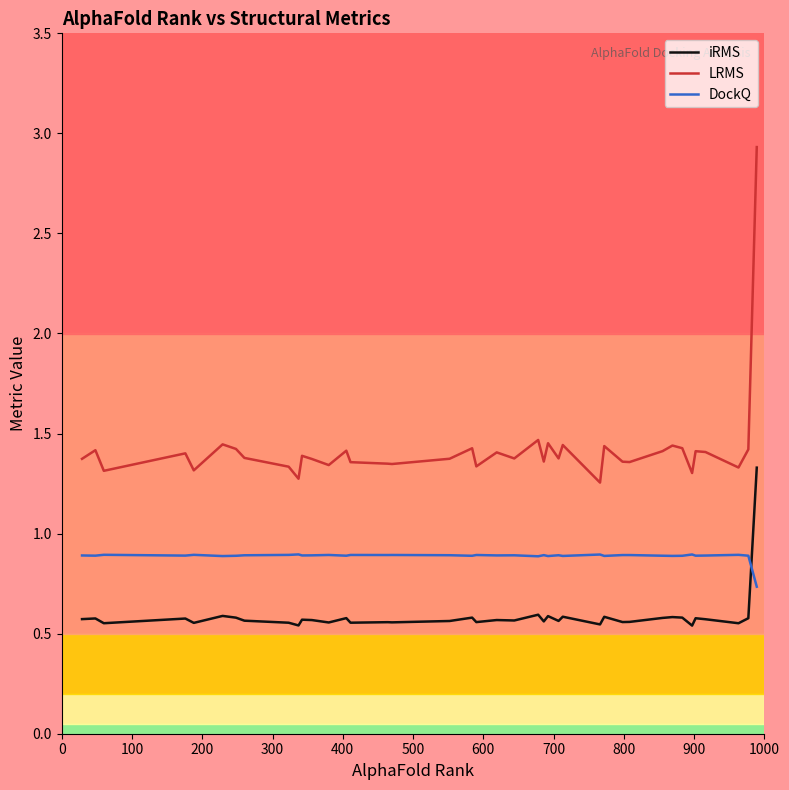

Which series has the largest total across all categories?

LRMS